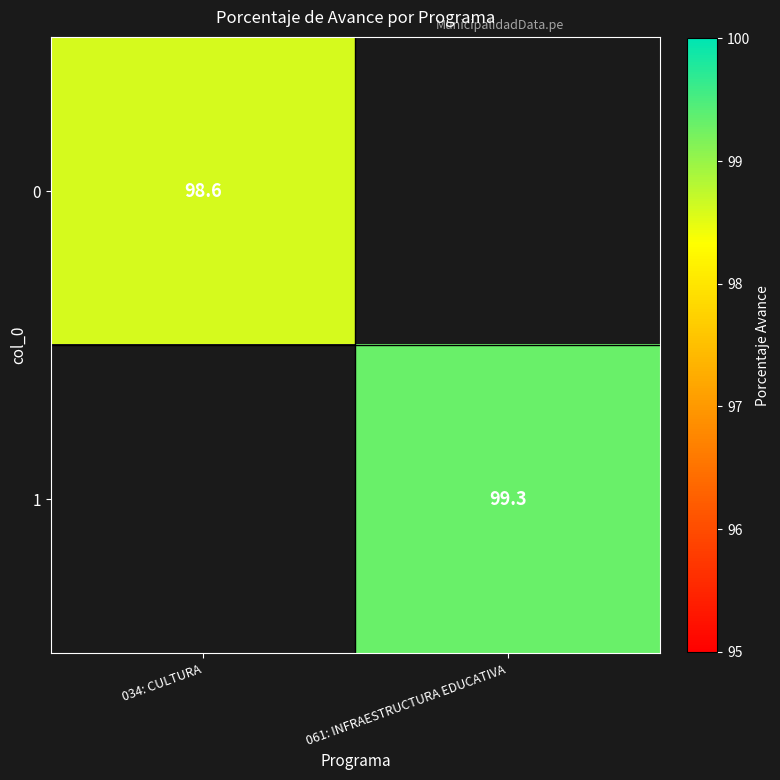

True or false: 0 has a value of 98.6 at 034: CULTURA.

True